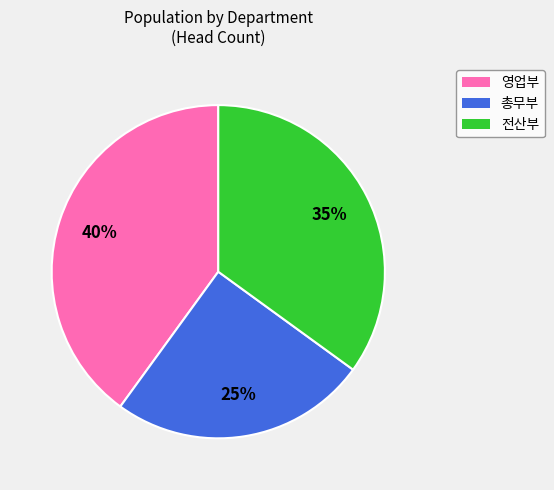

To the nearest percent, what is the combined percentage of 총무부 and 전산부?

60%